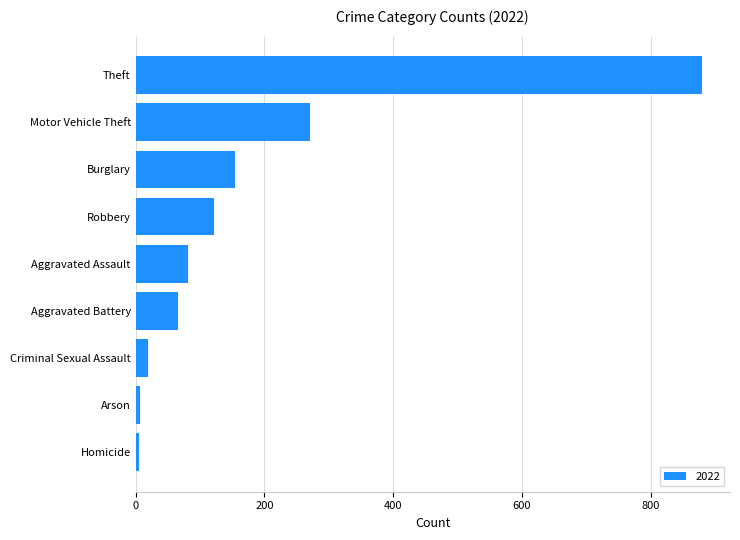

What is the average value?

178